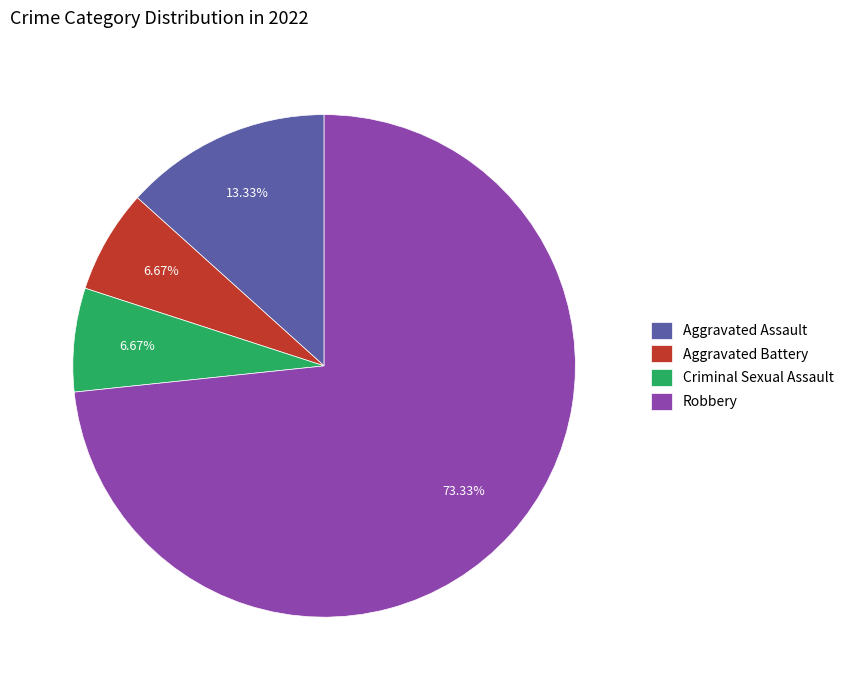

Combined, what portion of the pie is Aggravated Assault and Aggravated Battery?

20.0%